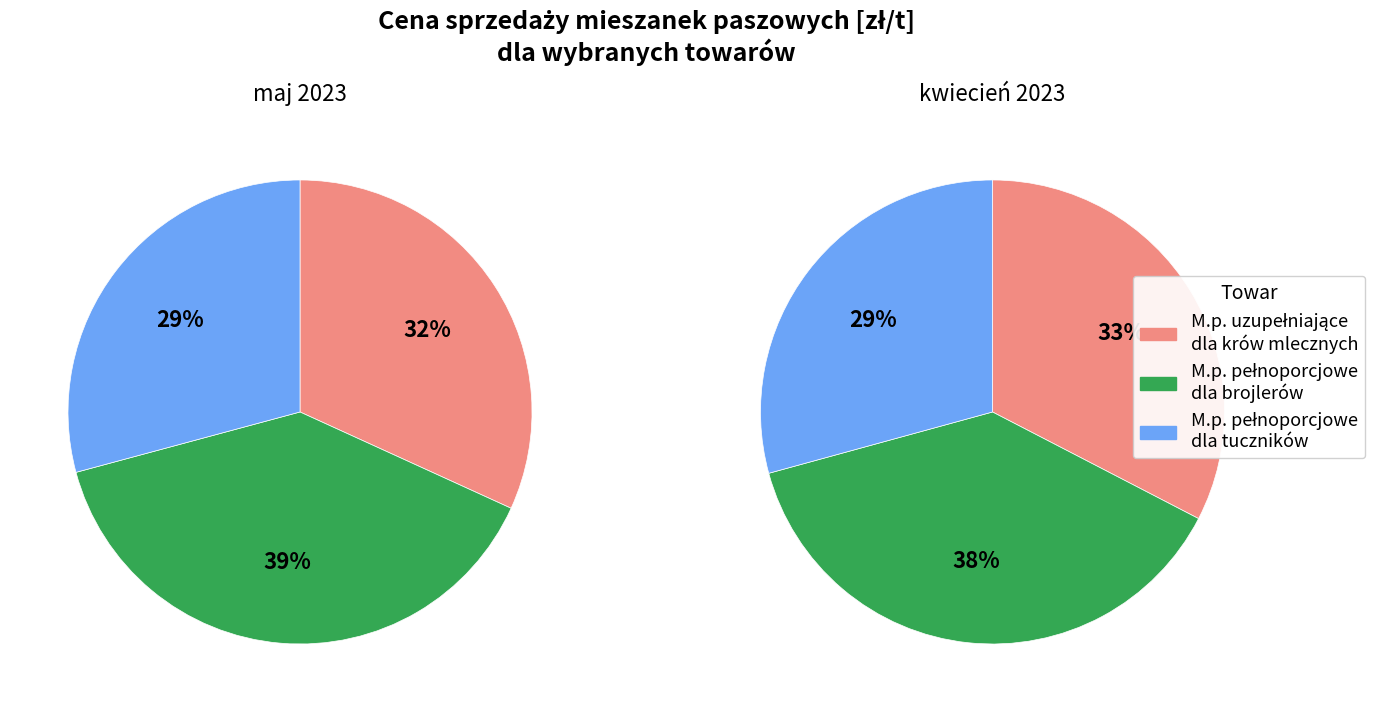

Does M.p. uzupełniające dla krów mlecznych represent more than half of the total?

No